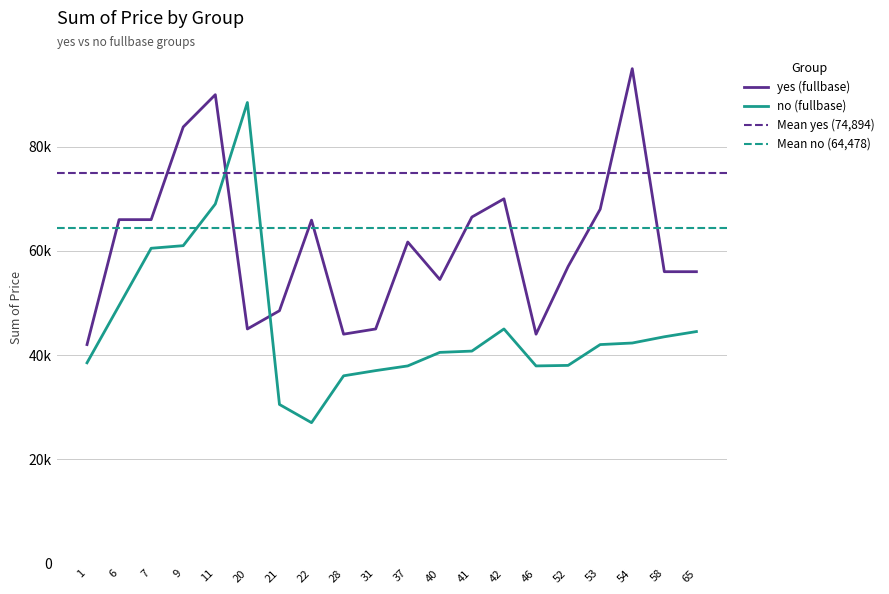

Is it true that no (fullbase) equals 38000 at 52?

True